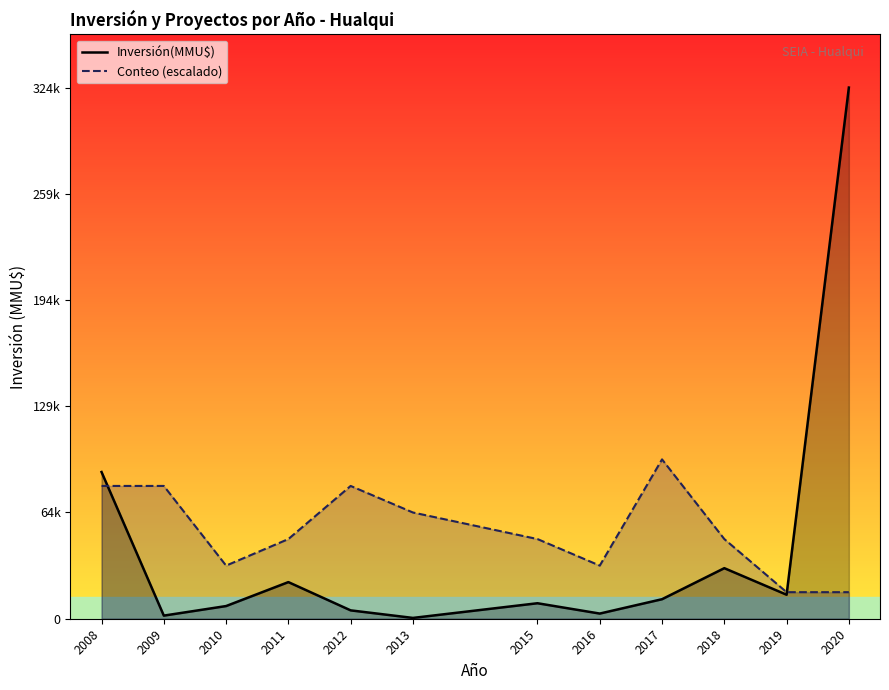

What is the average value of the Inversión(MMU$) series?

43423.6